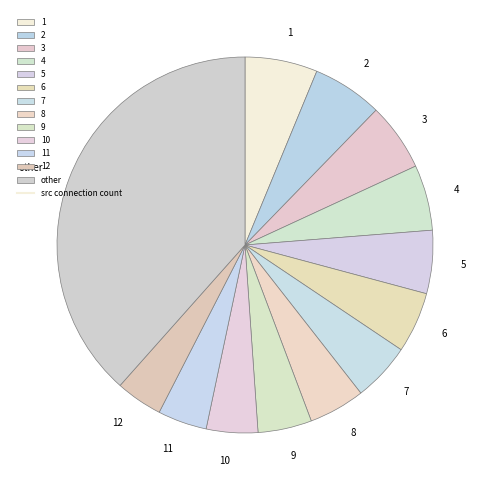

Is the sum of 5 and 8 greater than half?

No